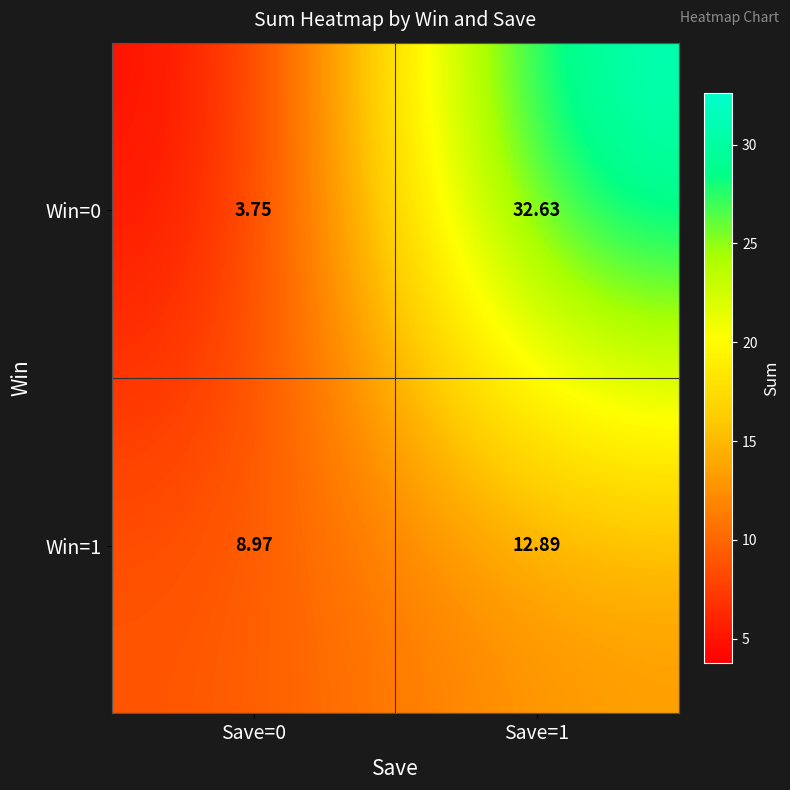

Is the value of Win=0 at Save=0 greater than the value of Win=1 at Save=0?

No